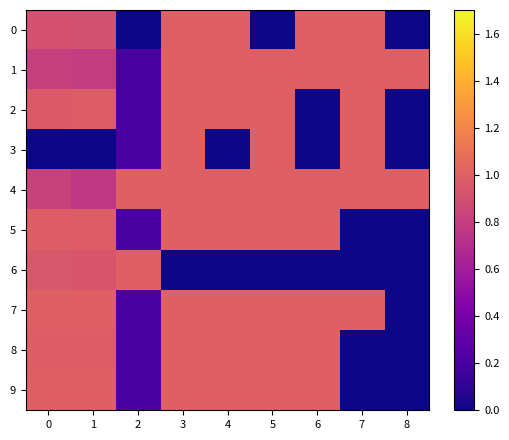

Rank the series by their maximum value, from highest to lowest.

0, 1, 2, 3, 4, 5, 6, 7, 8, 9